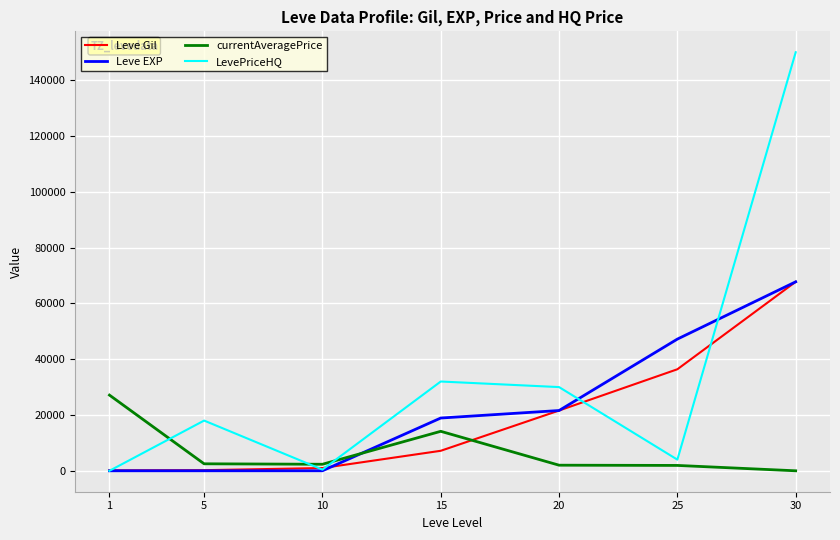

At which category is the sum across all series the highest?

30